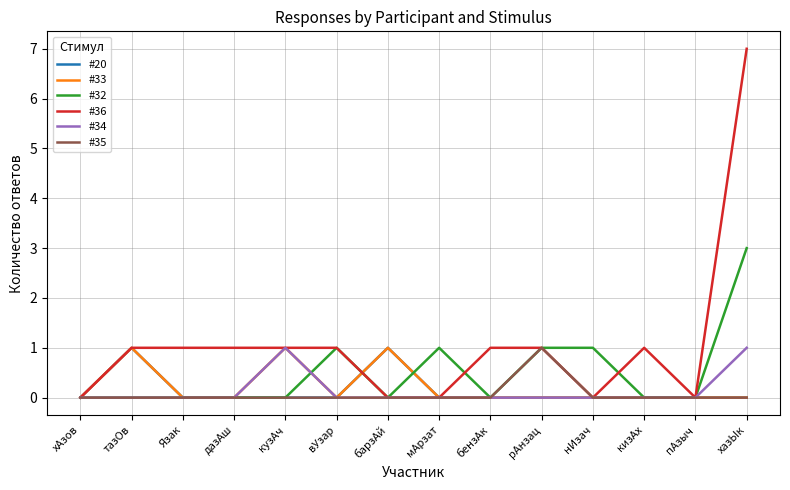

At how many categories does at least one series exceed 4?

1